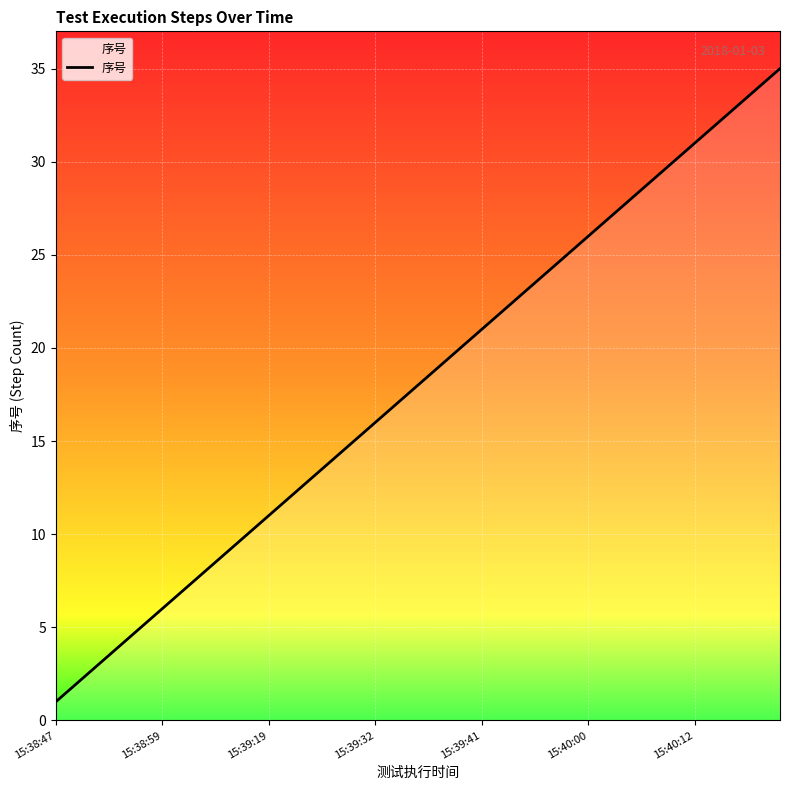

What is the greatest value displayed?

35